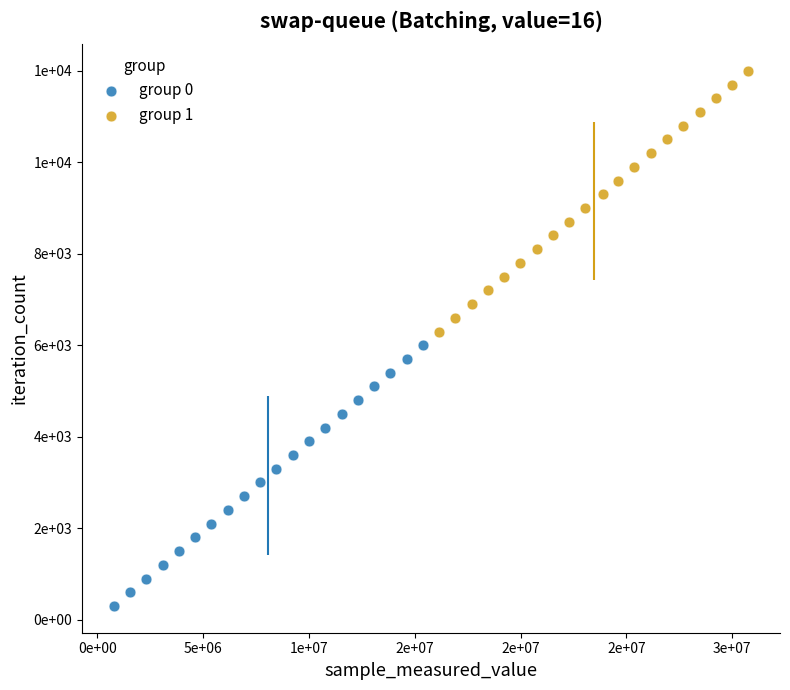

What are all the series names shown in the legend?

group 0, group 1